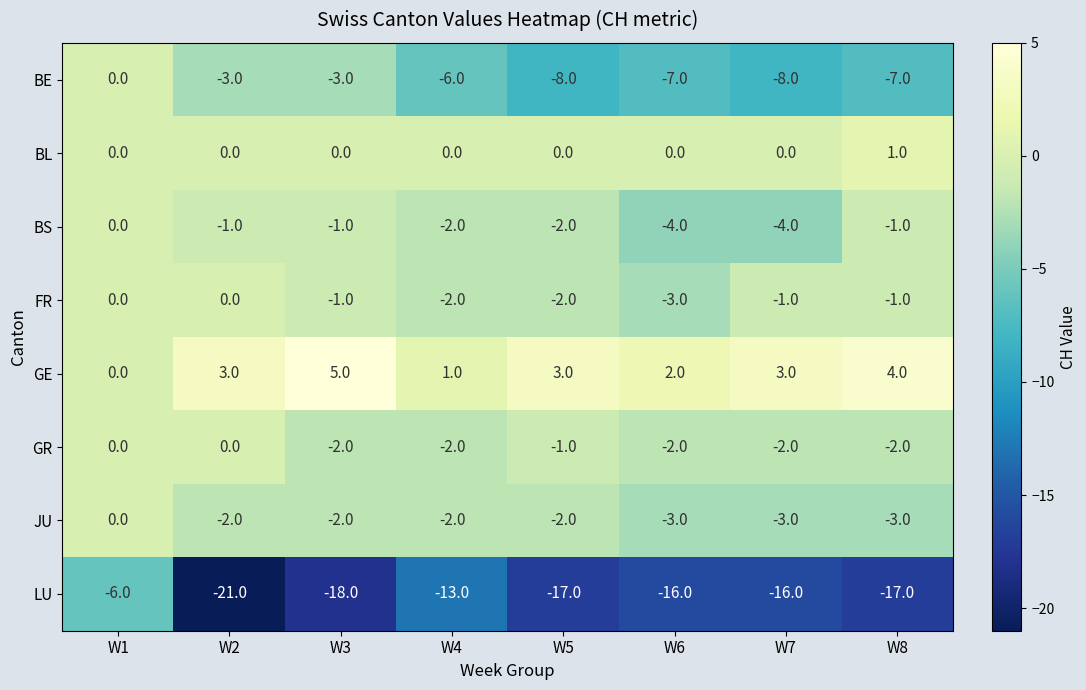

At which label is GE closest to 2?

W6